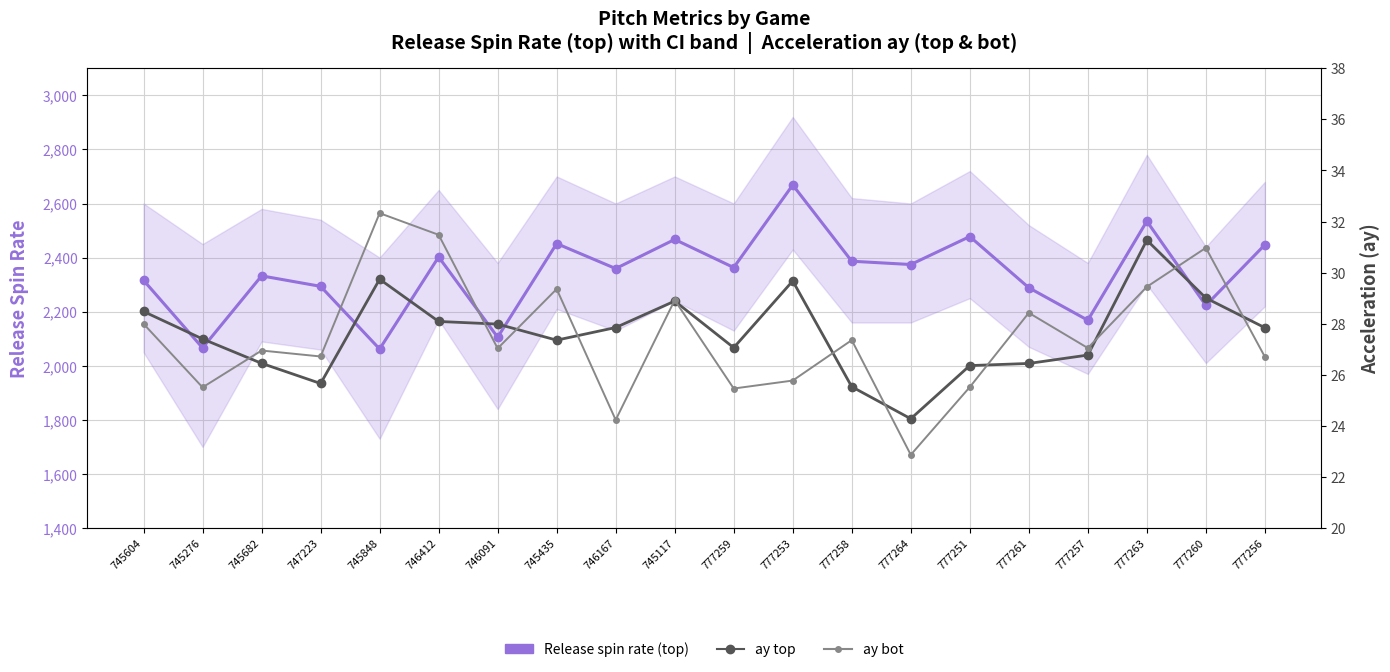

True or false: ay top and Release spin rate (top) cross at least once.

False